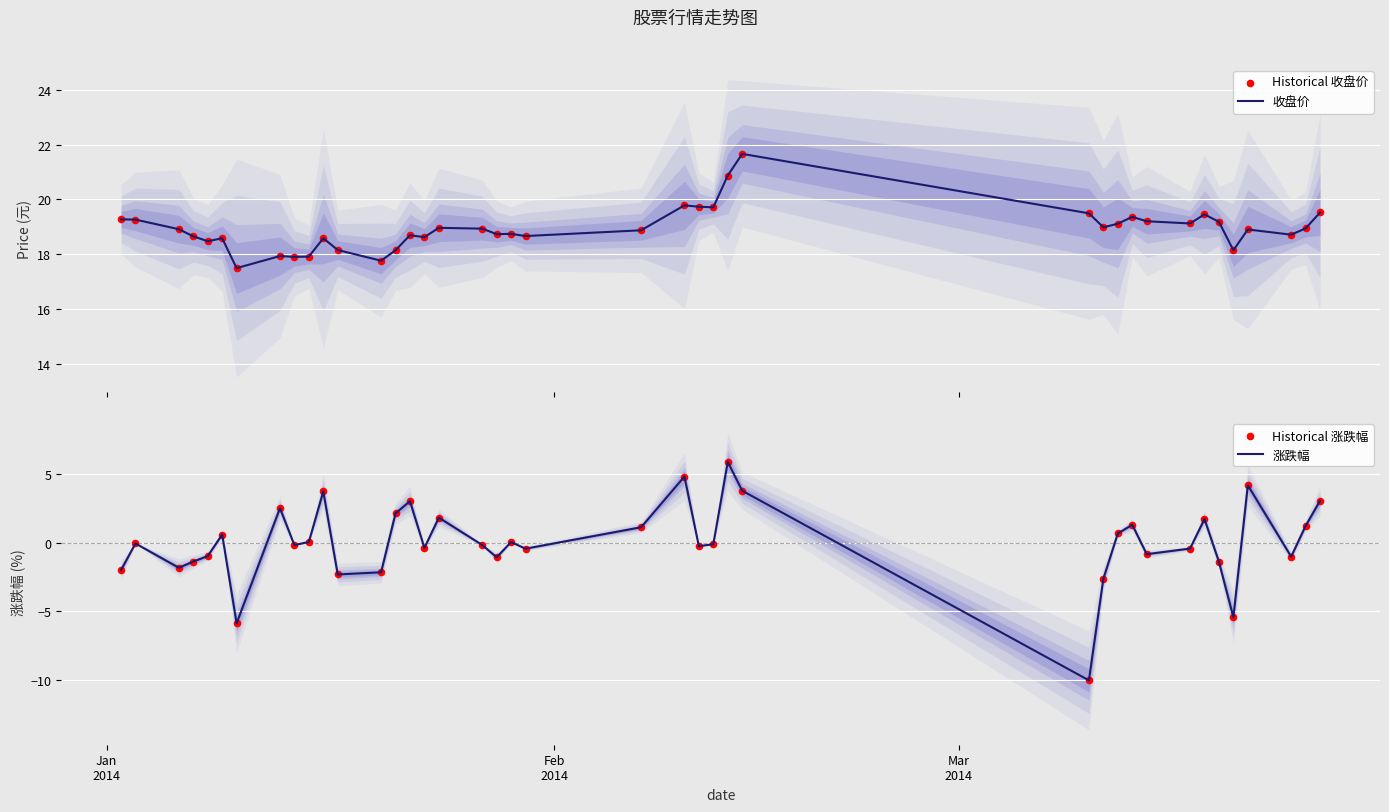

Which series reaches the maximum Y coordinate?

收盘价